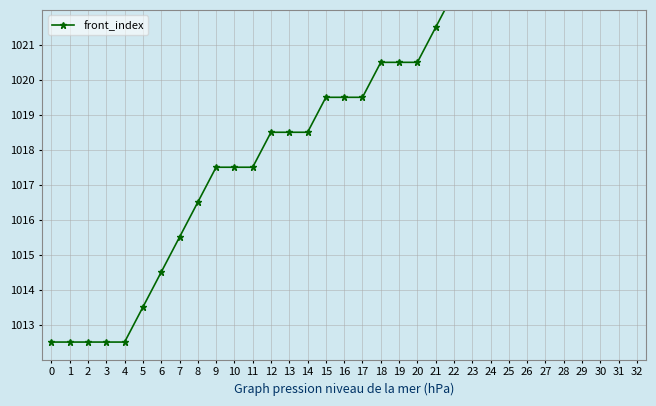

What is the greatest value displayed?

1032.5